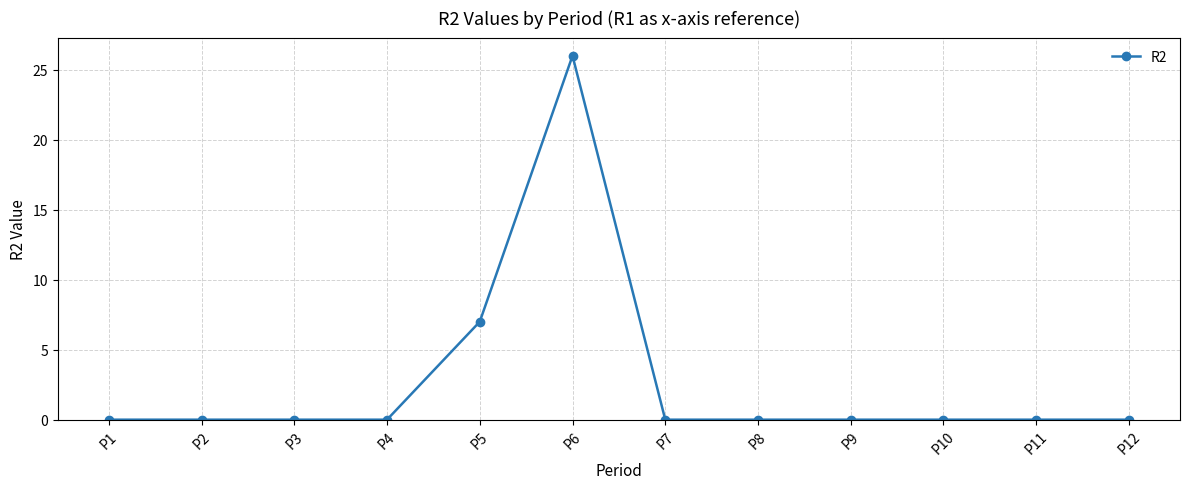

True or false: the data has more than 0 interior local peaks.

True